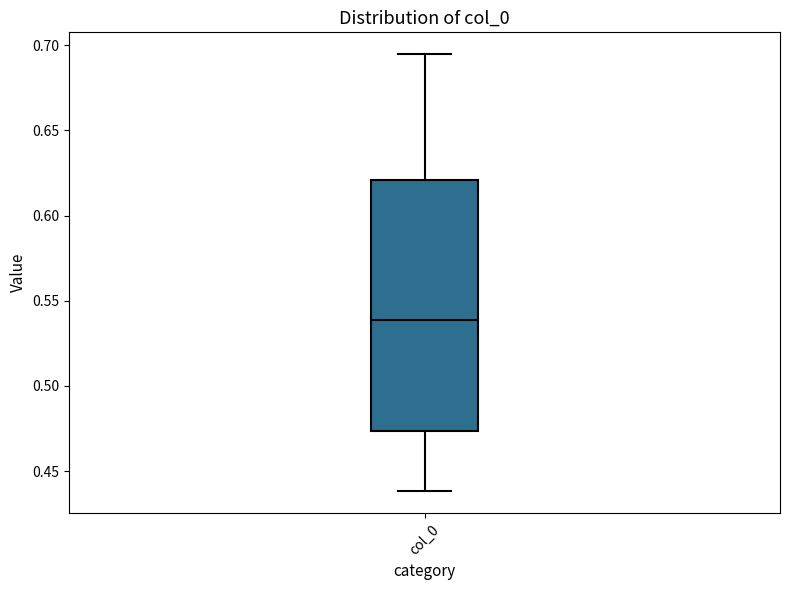

Where is the lower edge of the box for col_0 on the y-axis? The values are not printed on the chart, so give them approximately, as read against the axis.

0.475